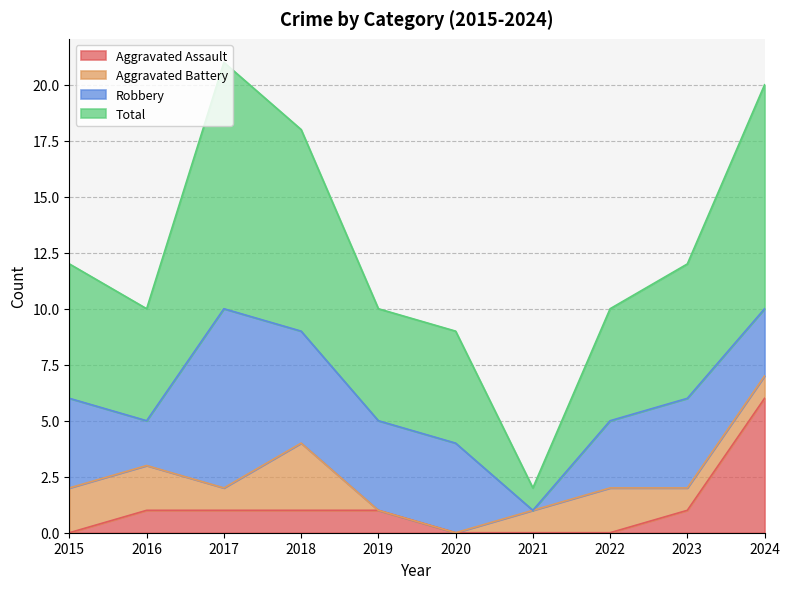

What is the difference between the Total values at 2022 and 2020?

1